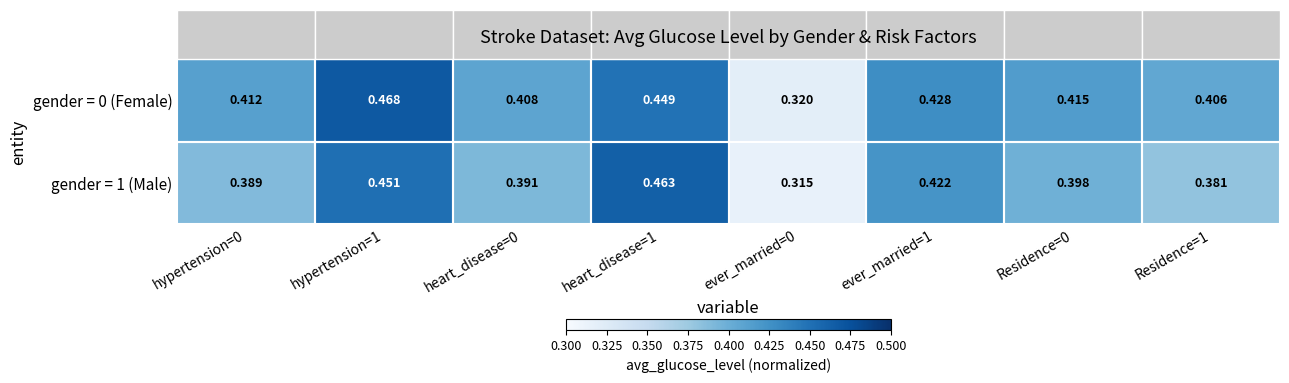

Which series changed the most between heart_disease=1 and Residence=1?

gender = 1 (Male)